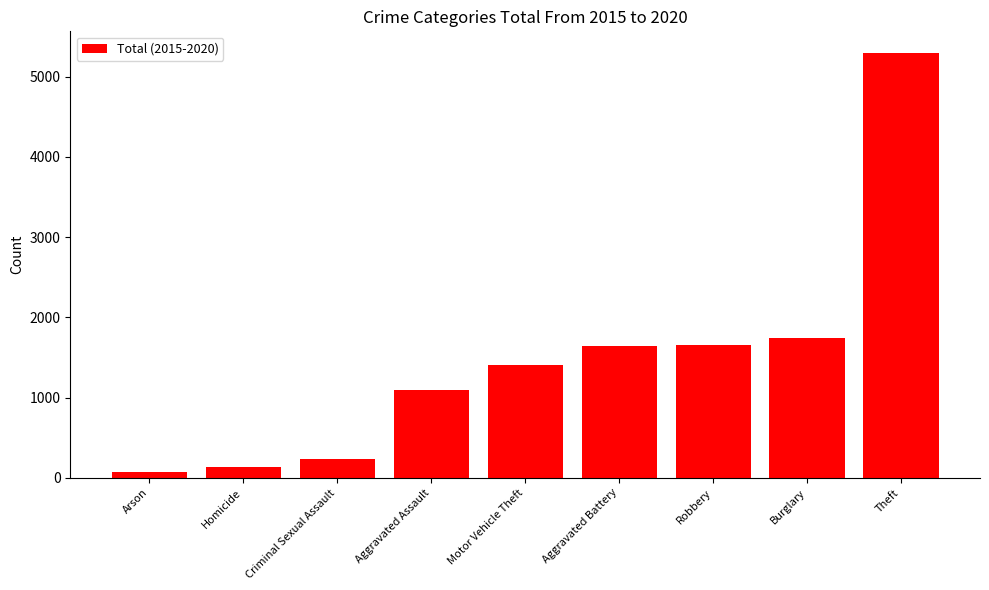

How many series are shown in this chart?

1